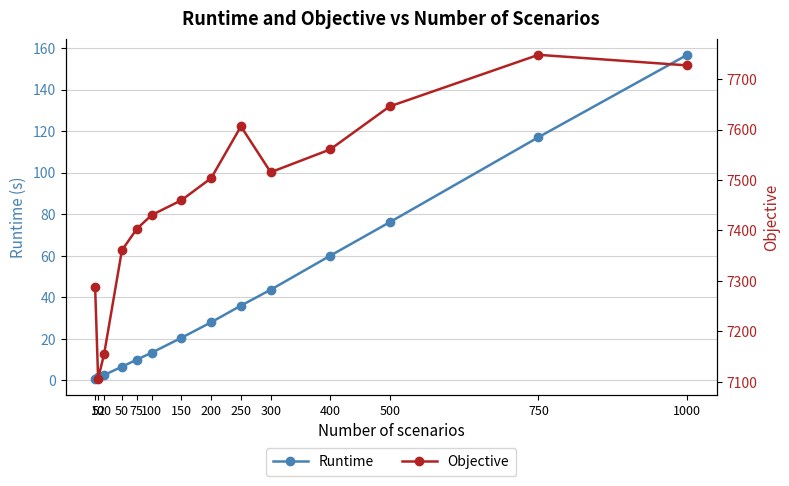

What is the spread (max minus min) of values at 150?

7439.5